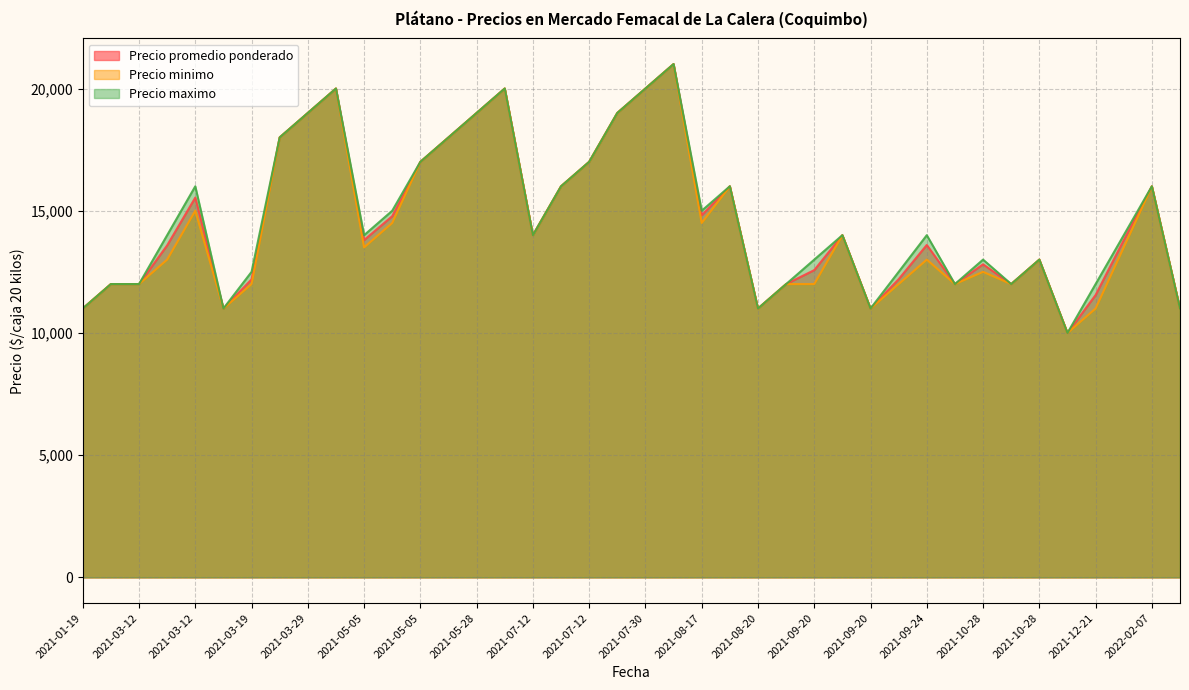

Does the chart have visible grid lines?

Yes